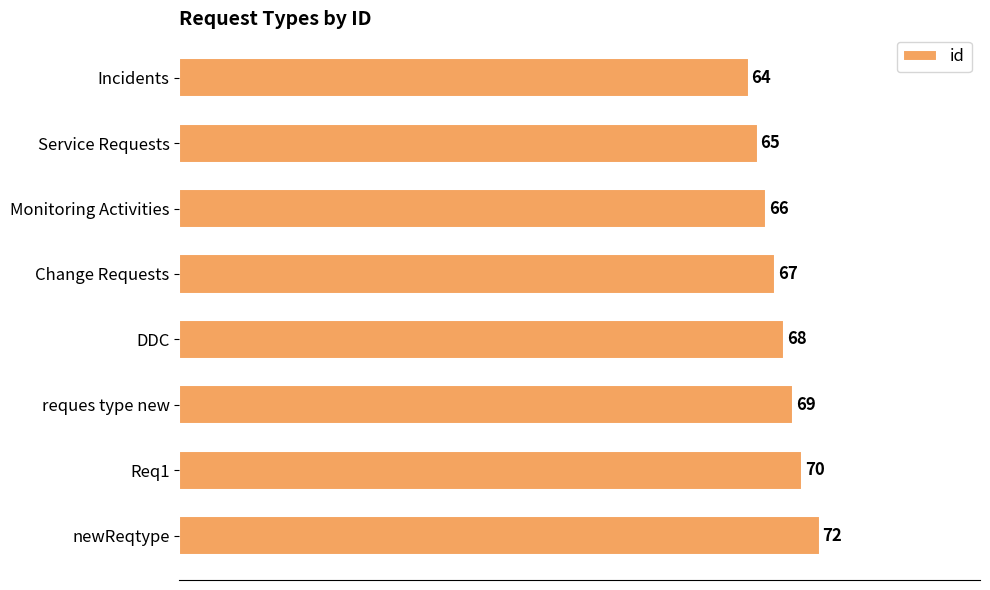

At which label is the value closest to 68?

DDC